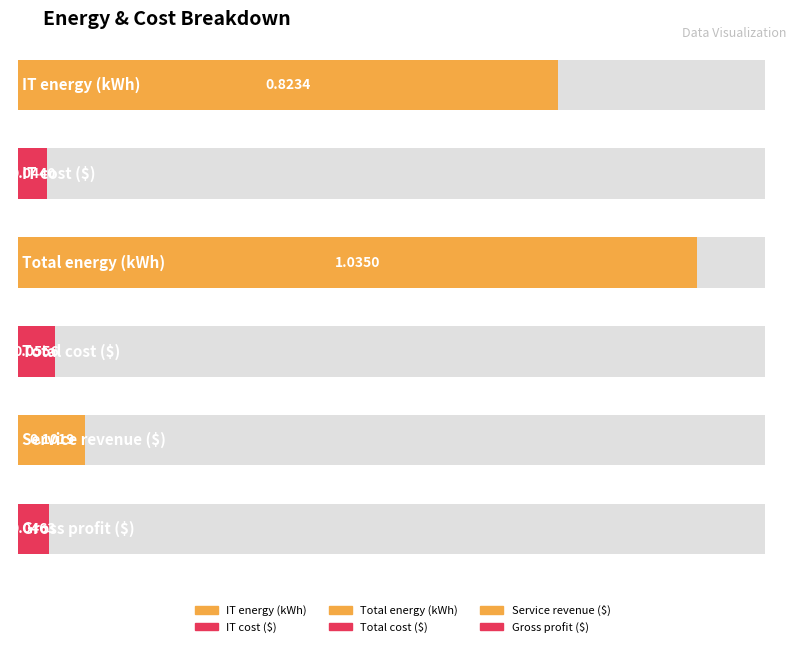

What is the sum of all values?

2.1